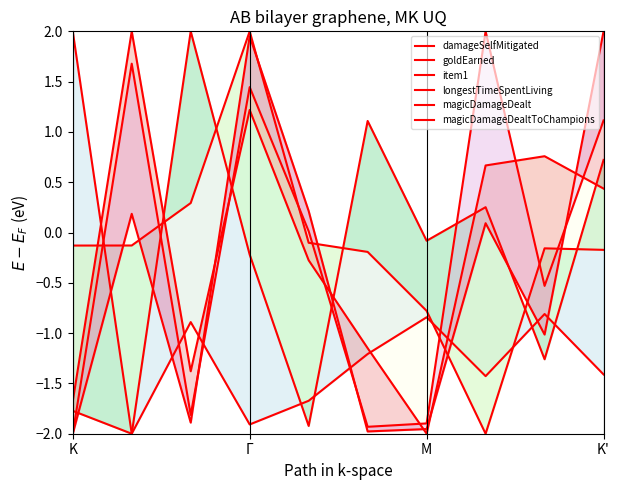

How many values in the goldEarned series exceed 0?

4